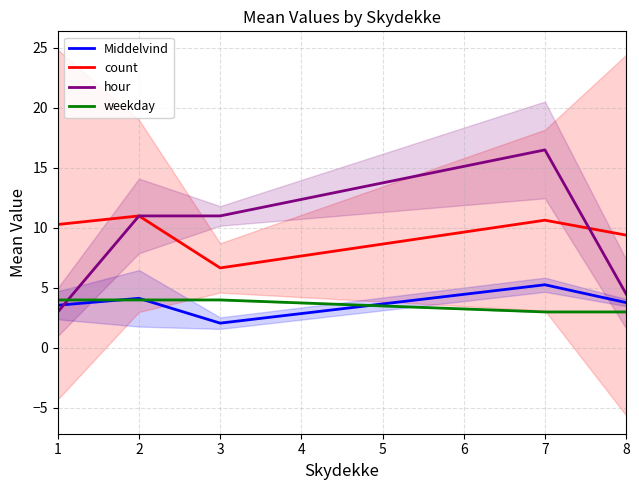

What is the greatest value displayed?

16.5